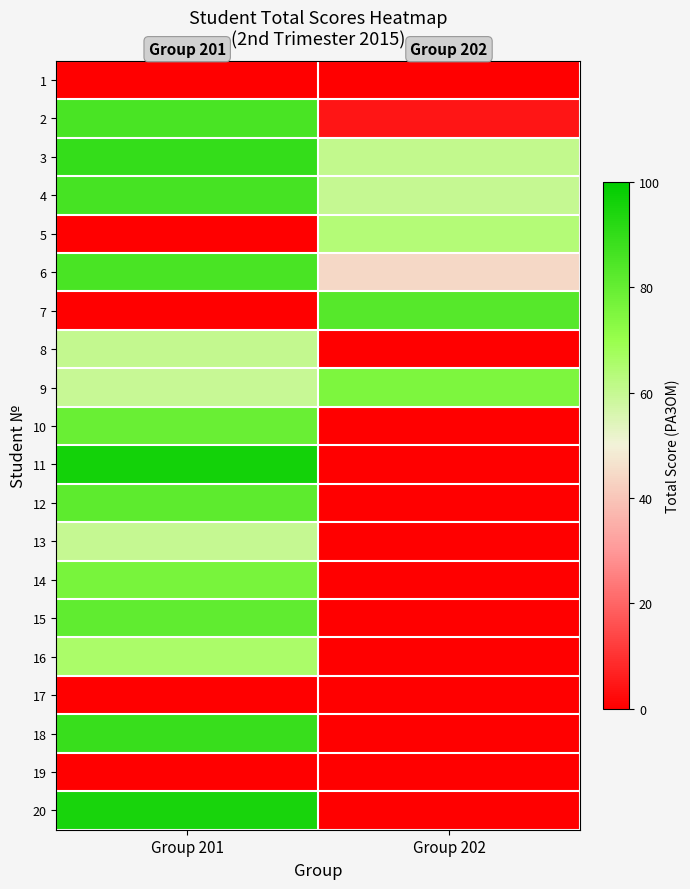

Reading left to right, what are all the values shown in this chart?

1: Group 201=0.0	Group 202=0.0
2: Group 201=85.4	Group 202=4.5
3: Group 201=89.6	Group 202=60.6
4: Group 201=86.1	Group 202=59.9
5: Group 201=0.0	Group 202=63.8
6: Group 201=85.4	Group 202=44.5
7: Group 201=0.0	Group 202=82.9
8: Group 201=60.2	Group 202=0.0
9: Group 201=59.8	Group 202=75.2
10: Group 201=79.3	Group 202=0.0
11: Group 201=96.1	Group 202=0.0
12: Group 201=81.3	Group 202=0.0
13: Group 201=60.1	Group 202=0.0
14: Group 201=76.5	Group 202=0.0
15: Group 201=81.1	Group 202=0.0
16: Group 201=66.0	Group 202=0.0
17: Group 201=0.0	Group 202=0.0
18: Group 201=89.0	Group 202=0.0
19: Group 201=0.0	Group 202=0.0
20: Group 201=95.2	Group 202=0.0